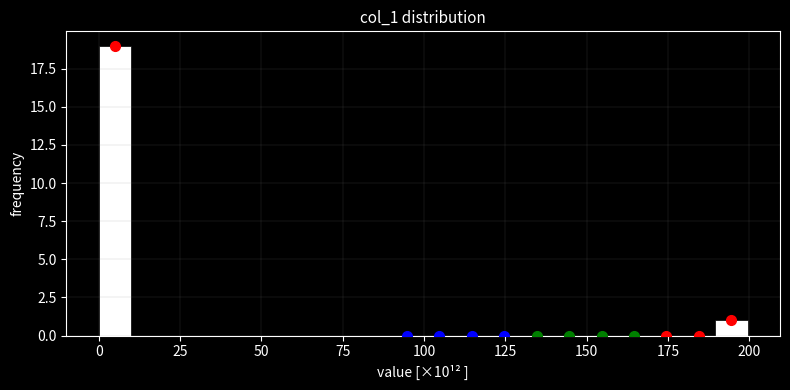

Around what value on the x-axis is the tallest bar? Give the approximate position of its centre, as read against the axis.

5